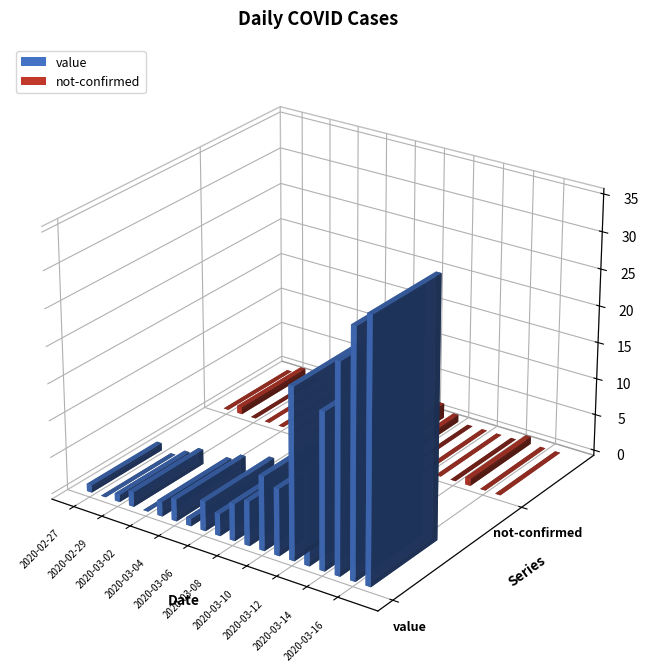

How many values in value are above zero?

18